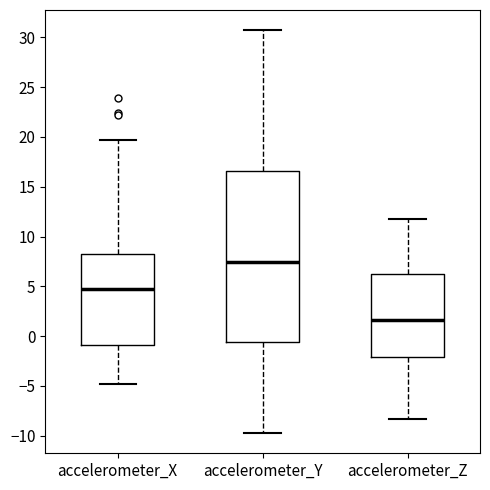

Reading left to right, transcribe this box plot: for each box, give where its median line is, the range the box spans, and where its two whiskers end, as read against the y-axis. The values are not printed on the chart, so give them approximately, as read against the axis.

accelerometer_X: median 4.5, box -1.0 to 8.5, whiskers -5.0 to 19.5
accelerometer_Y: median 7.5, box -0.5 to 16.5, whiskers -9.5 to 30.5
accelerometer_Z: median 1.5, box -2.0 to 6.0, whiskers -8.5 to 12.0